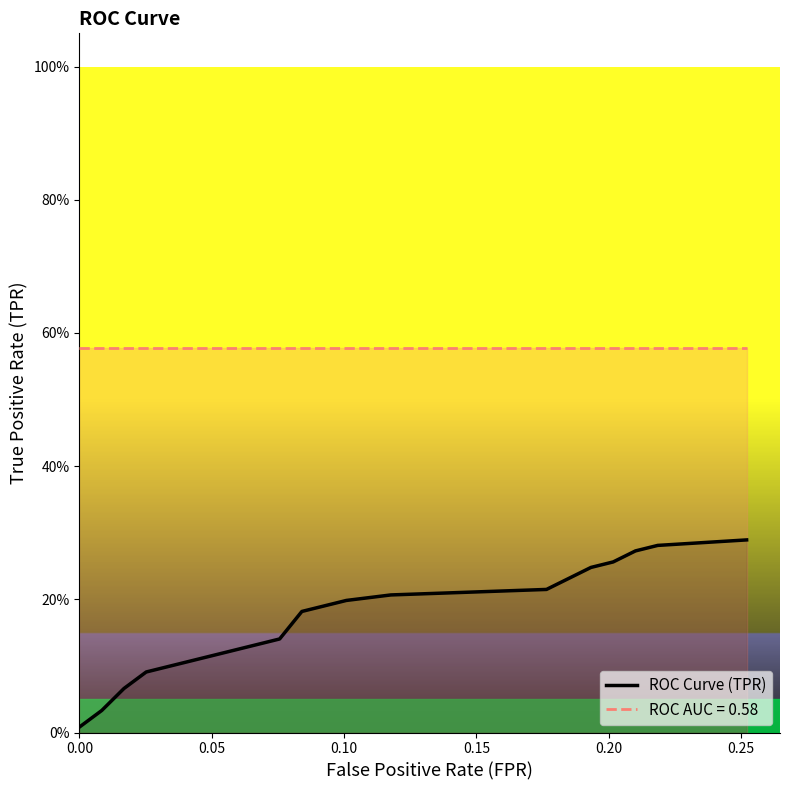

Reading left to right, transcribe all the data shown in this chart.

0.0	0.0	0.1	0.1	0.1	0.1	0.1	0.1	0.1	0.1	0.2	0.2	0.2	0.2	0.2	0.2	0.3	0.3	0.3	0.3